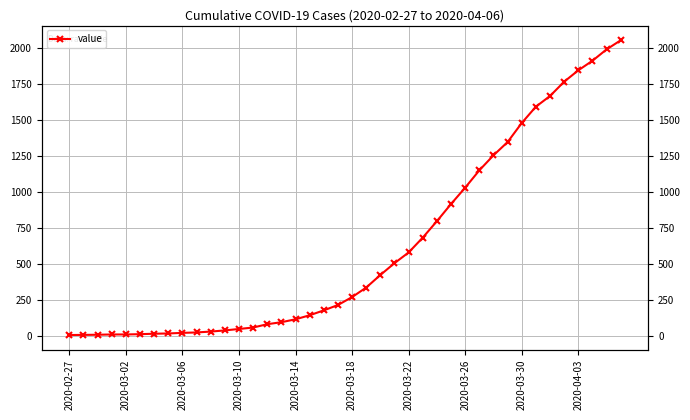

What is the sum of all values?

24820